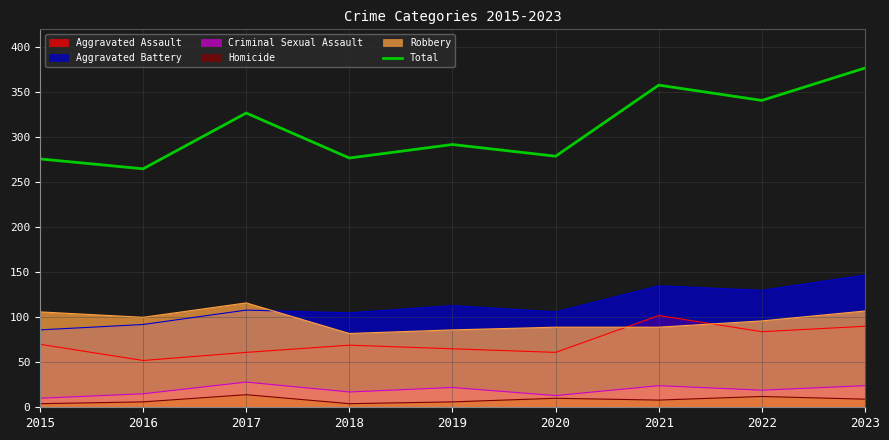

Approximately how many times larger is the value at 2020 compared to 2023?

0.7